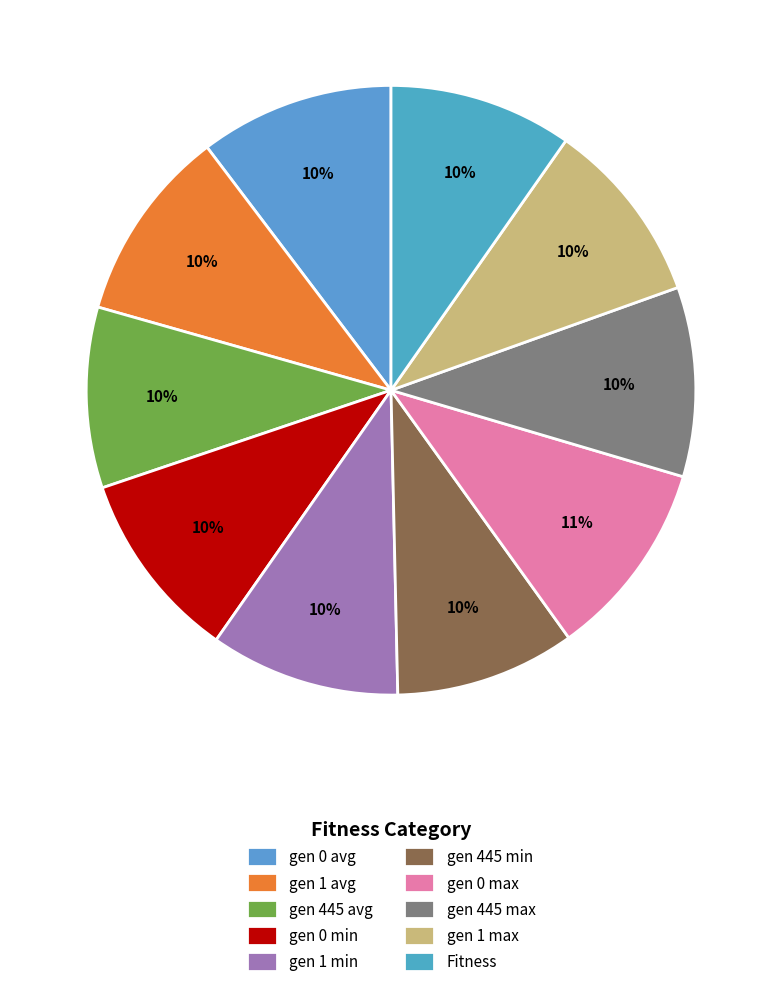

What is the total percentage of gen 1 avg and gen 1 min?

20.4%